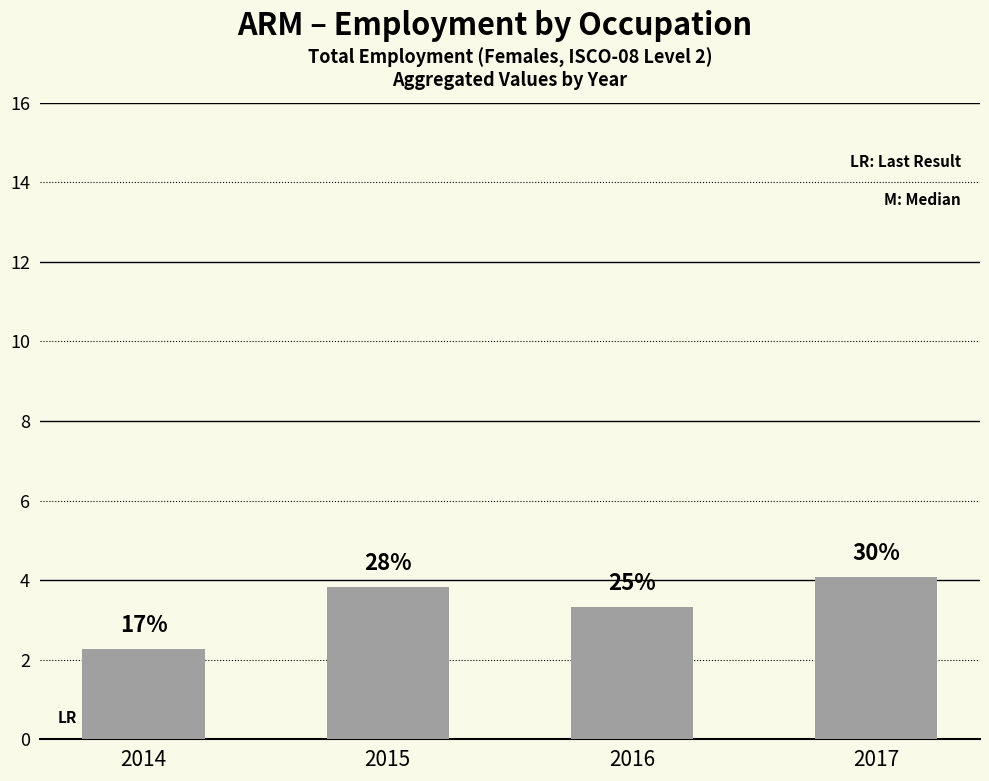

The value at 2017 is 4.1. True or false?

True